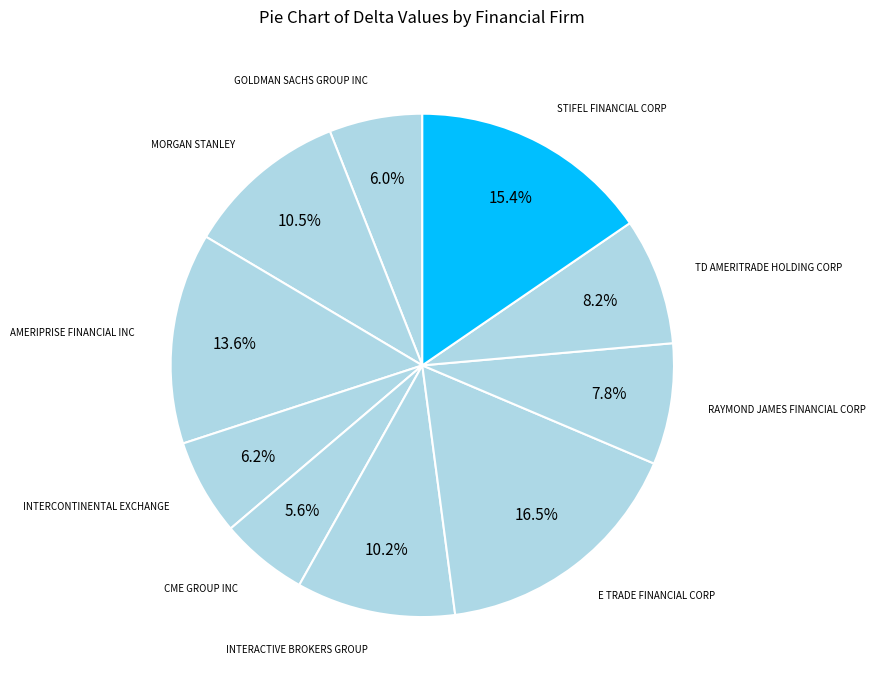

How many segments does this pie chart have?

10